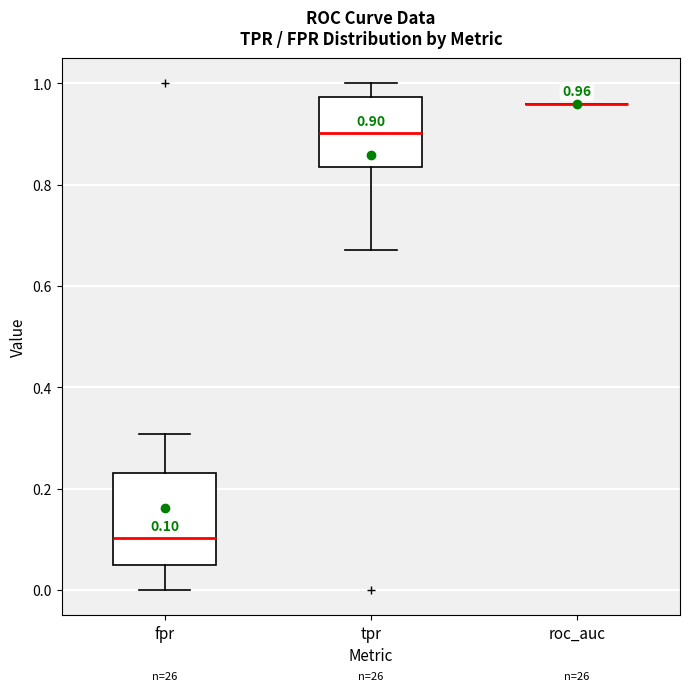

Comparing the boxes themselves (not the whiskers), which one is the tallest?

fpr